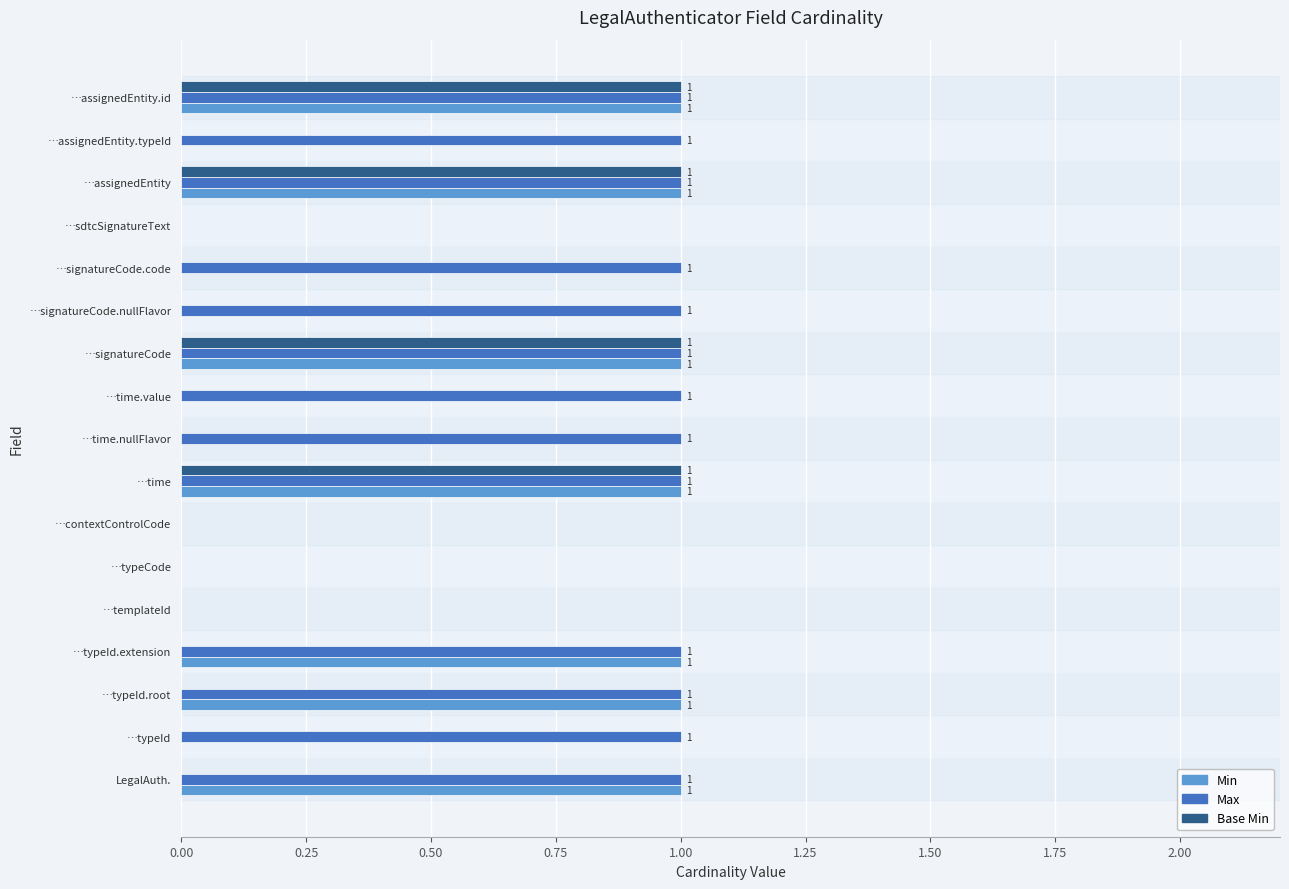

Which series changed the most between …sdtcSignatureText and …assignedEntity.typeId?

Max